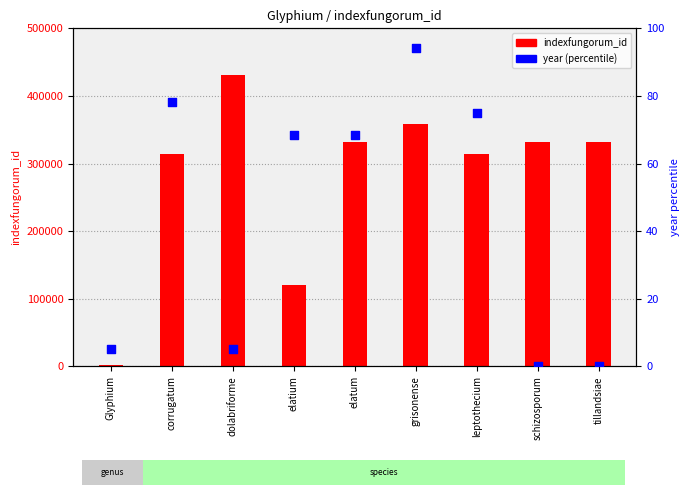

What are all the series names shown in the legend?

indexfungorum_id, year (percentile)